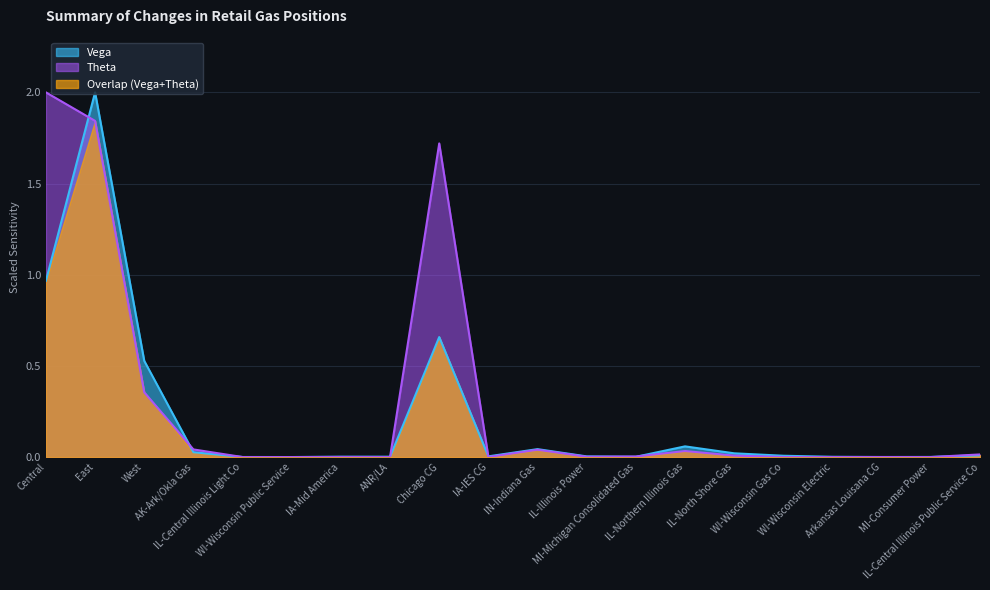

How many times do Vega and Theta cross each other?

10